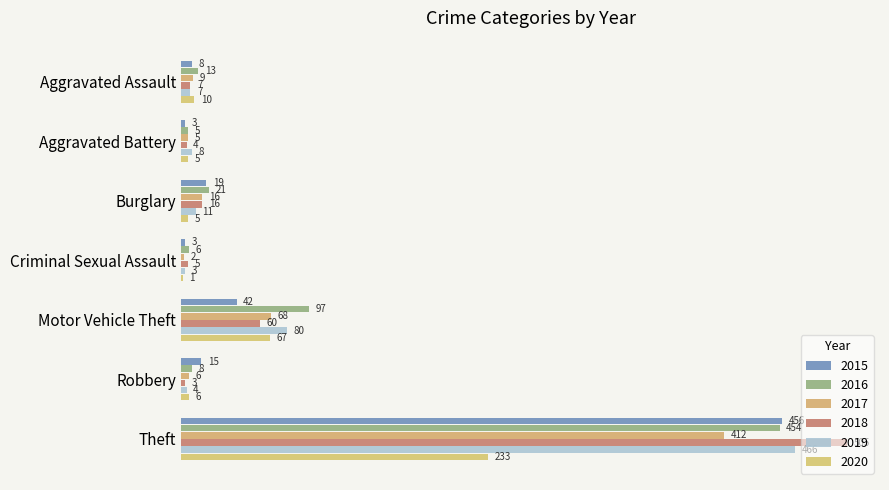

Which has a higher value, Burglary or Criminal Sexual Assault?

Burglary